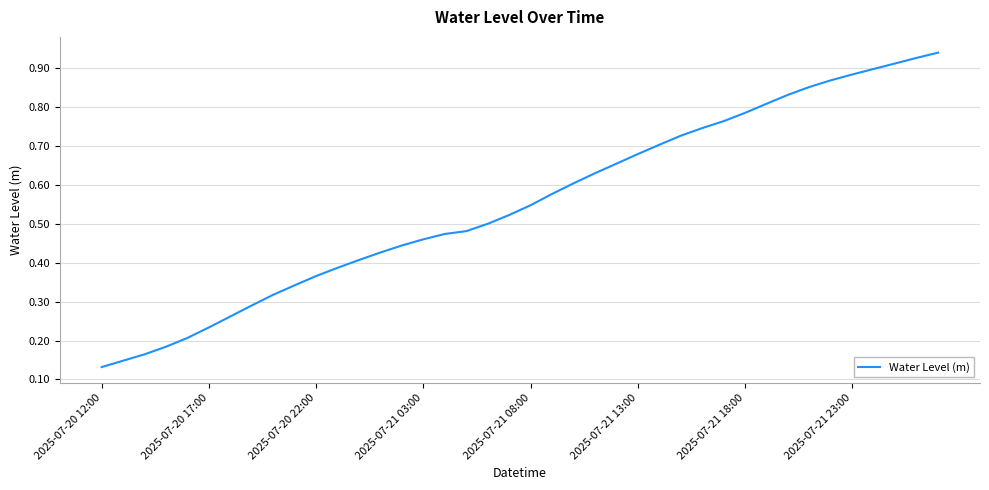

Is this an area chart (filled region under the line)?

No